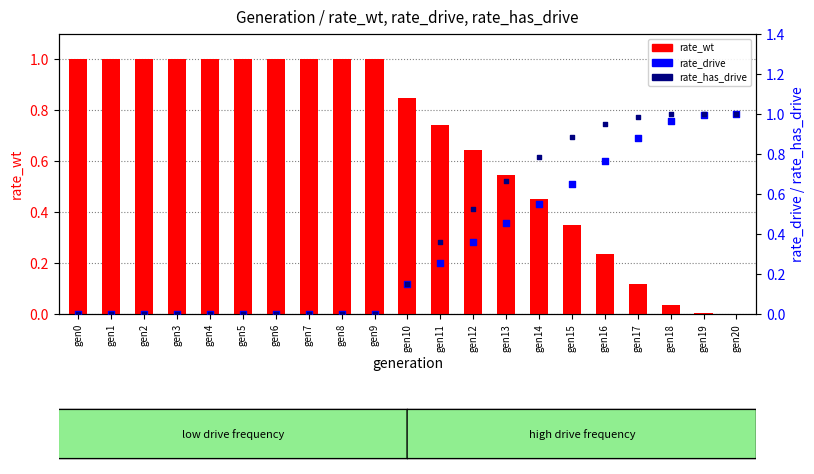

At which category is the sum across all series the highest?

gen20